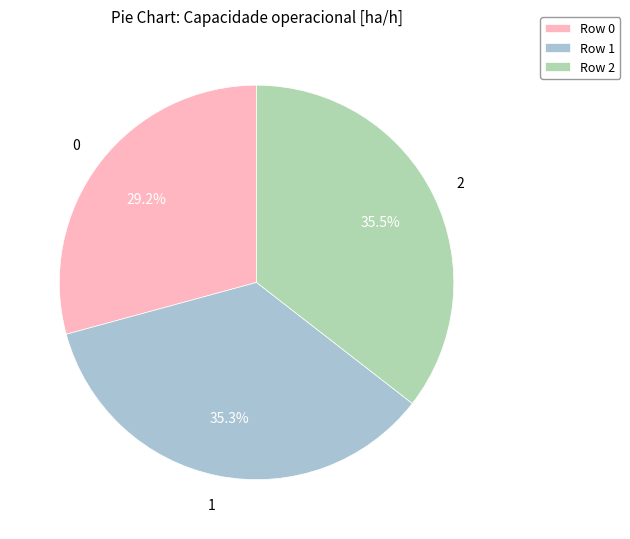

What is the ratio of the value at 2 to the value at 1?

1.0